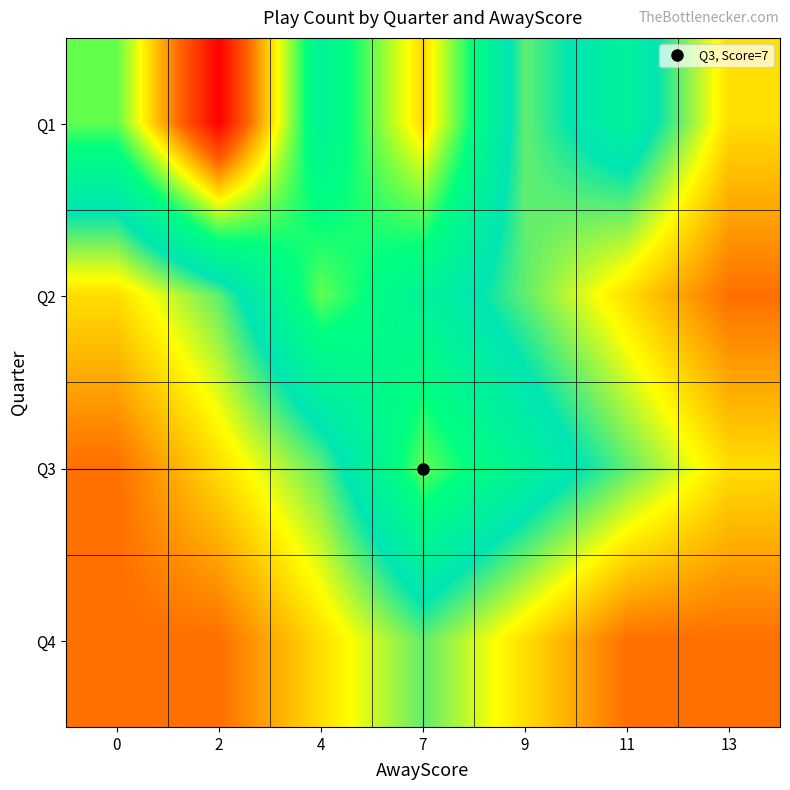

Reading left to right, extract all data points from this chart.

Q1: 0=5	2=8	4=4	7=6	9=3	11=4	13=2
Q2: 0=2	2=3	4=5	7=4	9=3	11=2	13=1
Q3: 0=1	2=2	4=3	7=5	9=4	11=3	13=2
Q4: 0=1	2=1	4=2	7=3	9=2	11=1	13=1